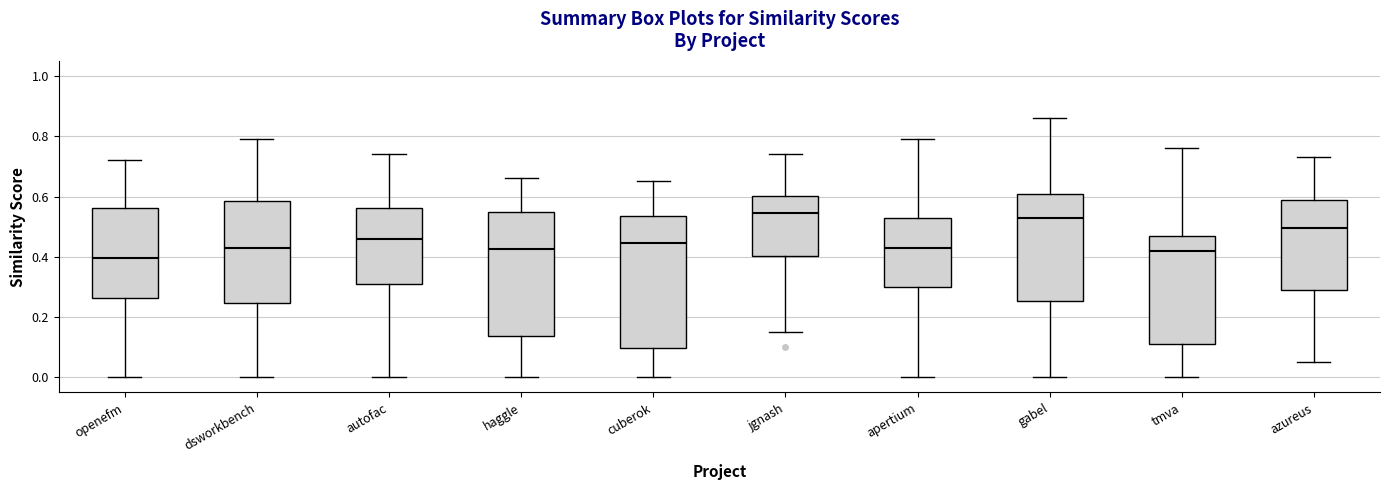

Reading left to right, read every box against the y-axis: the position of its median line, the range the box covers, and the ends of its whiskers. The values are not printed on the chart, so give them approximately, as read against the axis.

openefm: median 0.40, box 0.26 to 0.56, whiskers 0.00 to 0.72
dsworkbench: median 0.44, box 0.24 to 0.58, whiskers 0.00 to 0.80
autofac: median 0.46, box 0.32 to 0.56, whiskers 0.00 to 0.74
haggle: median 0.42, box 0.14 to 0.56, whiskers 0.00 to 0.66
cuberok: median 0.44, box 0.10 to 0.54, whiskers 0.00 to 0.66
jgnash: median 0.54, box 0.40 to 0.60, whiskers 0.16 to 0.74
apertium: median 0.44, box 0.30 to 0.52, whiskers 0.00 to 0.80
gabel: median 0.54, box 0.26 to 0.62, whiskers 0.00 to 0.86
tmva: median 0.42, box 0.12 to 0.46, whiskers 0.00 to 0.76
azureus: median 0.50, box 0.30 to 0.58, whiskers 0.06 to 0.74